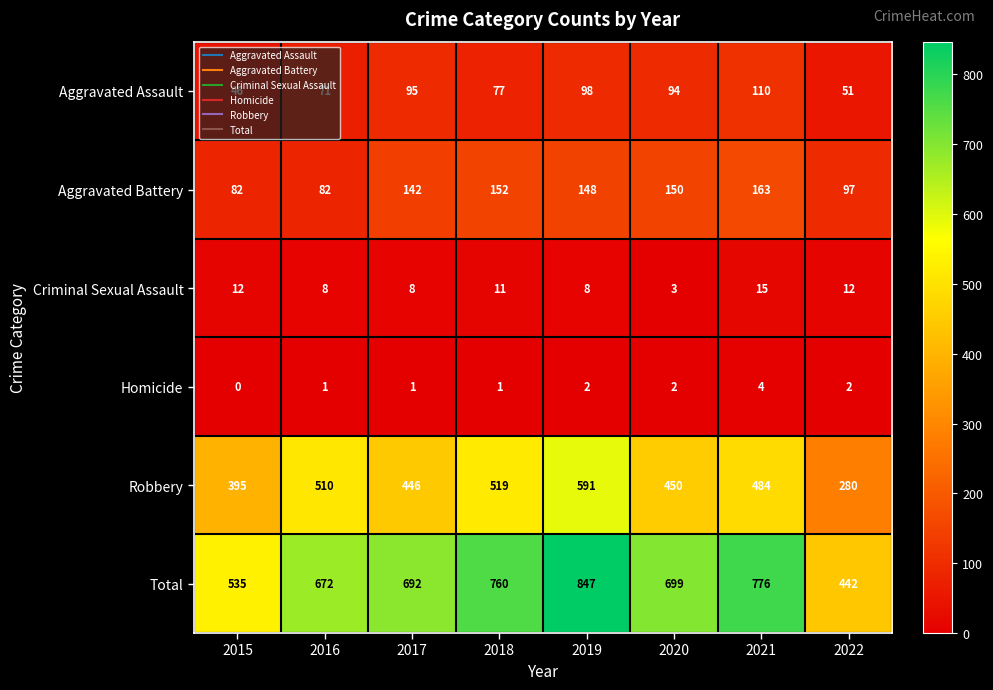

What is the sum of all Aggravated Battery values?

1016